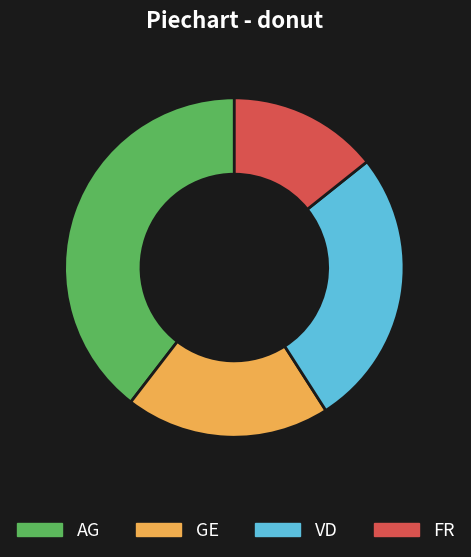

Between VD and GE, which is larger?

VD